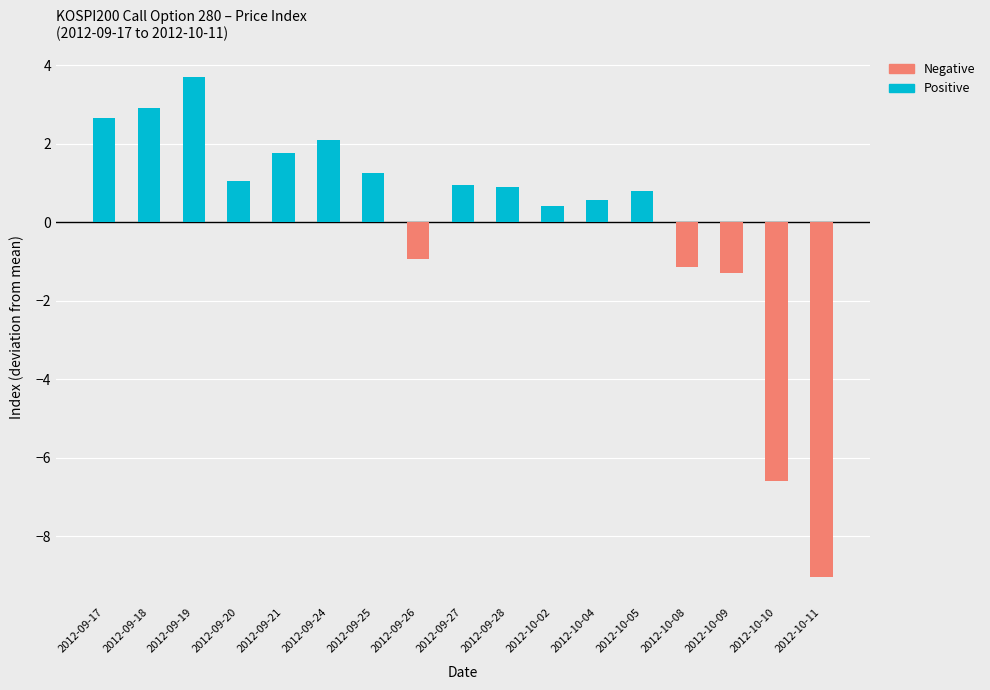

Between 2012-10-09 and 2012-09-25, which is larger?

2012-09-25